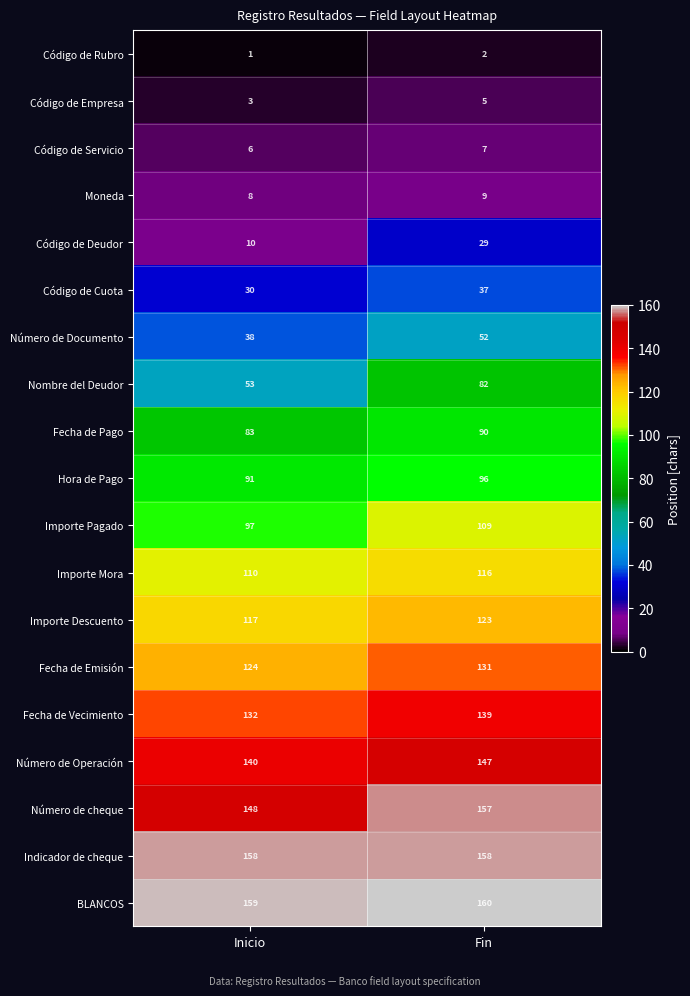

Which series has the largest range (max minus min)?

Nombre del Deudor